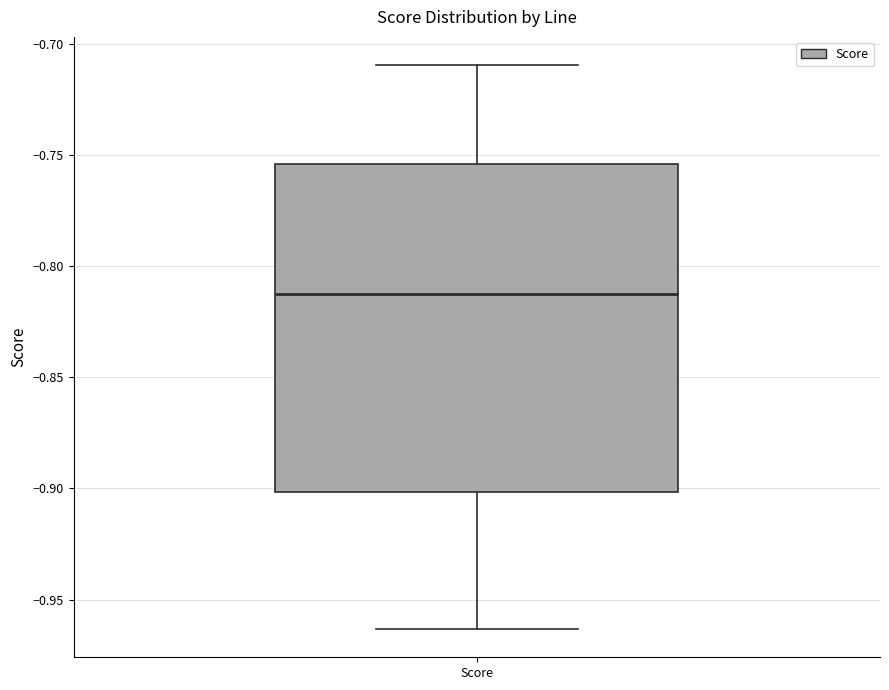

Where does the upper whisker of the box for Score end on the y-axis? The values are not printed on the chart, so give them approximately, as read against the axis.

-0.710